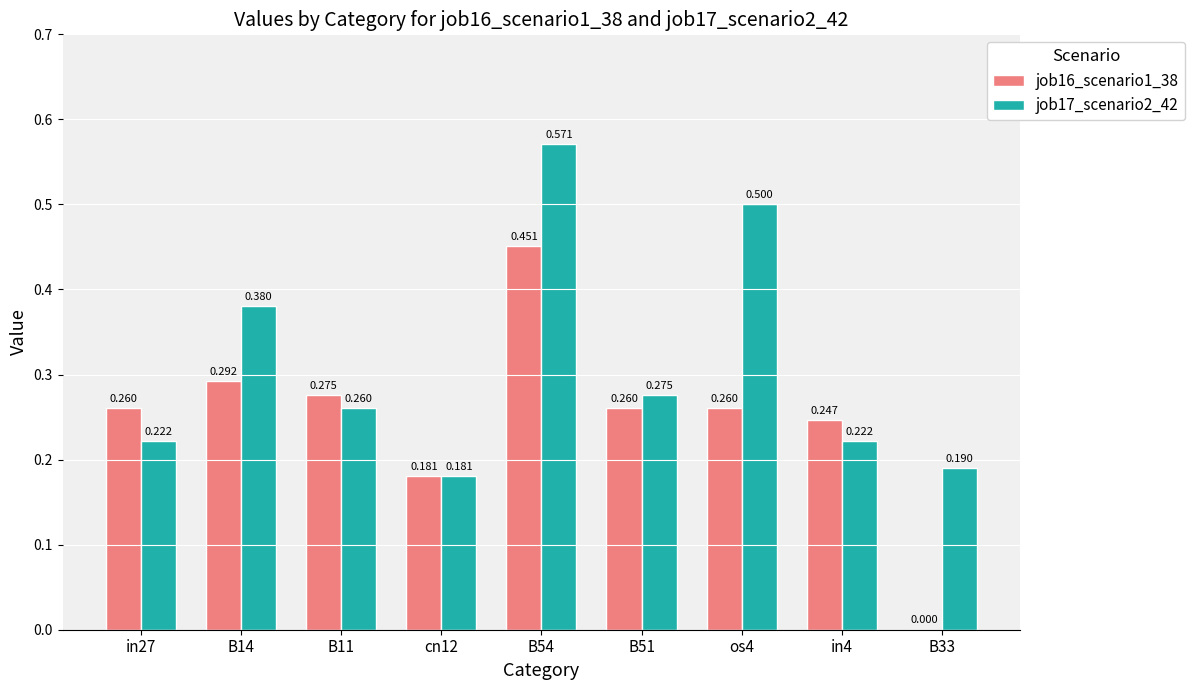

At which category does the chart reach its peak across all series?

B54